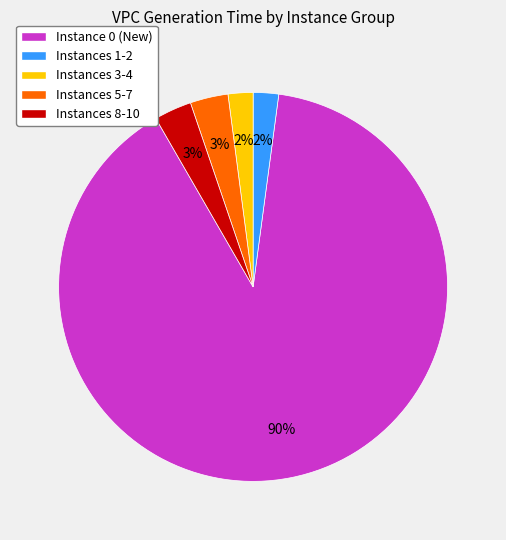

How many segments does this pie chart have?

5